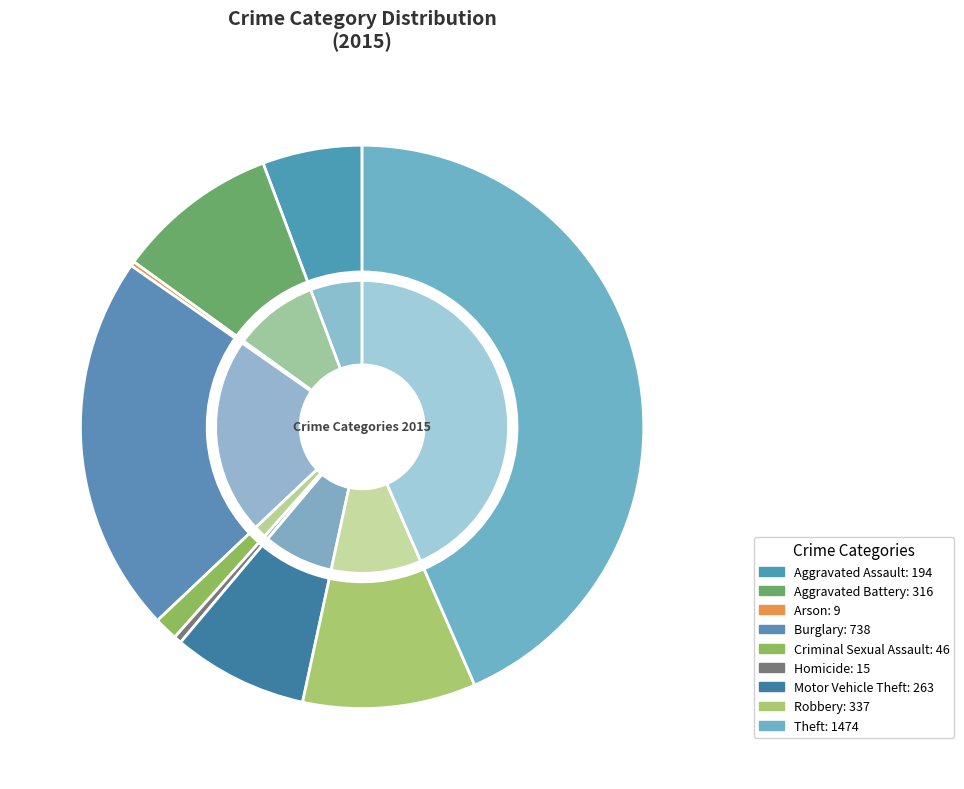

Is it true that Homicide is 0% of the pie?

True